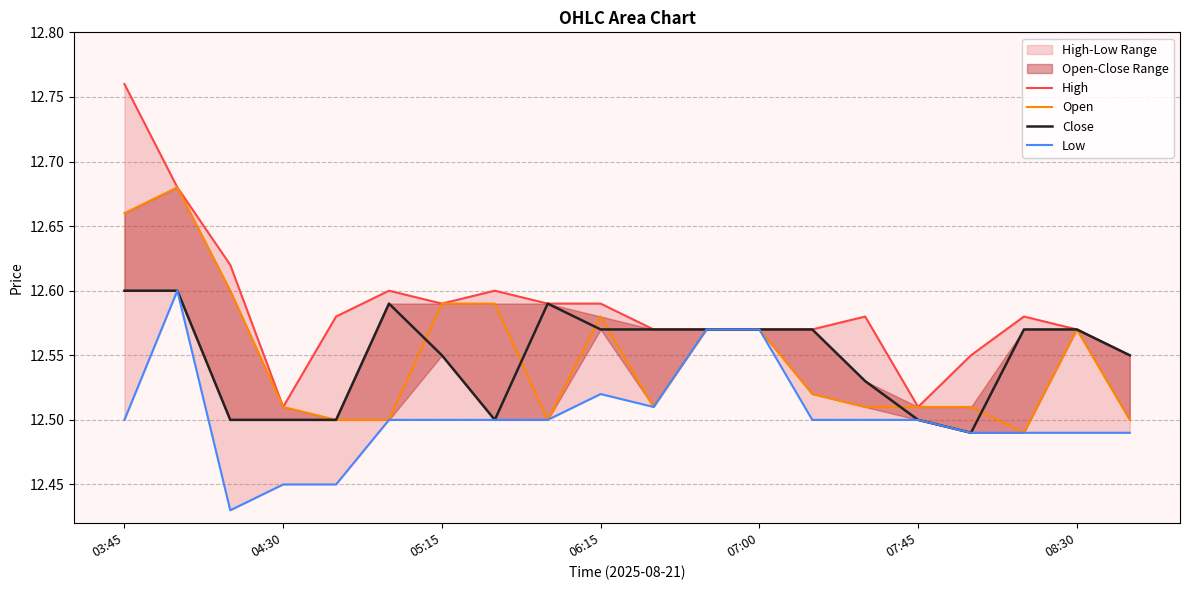

True or false: Low has a value of 22.1 at 05:15.

False